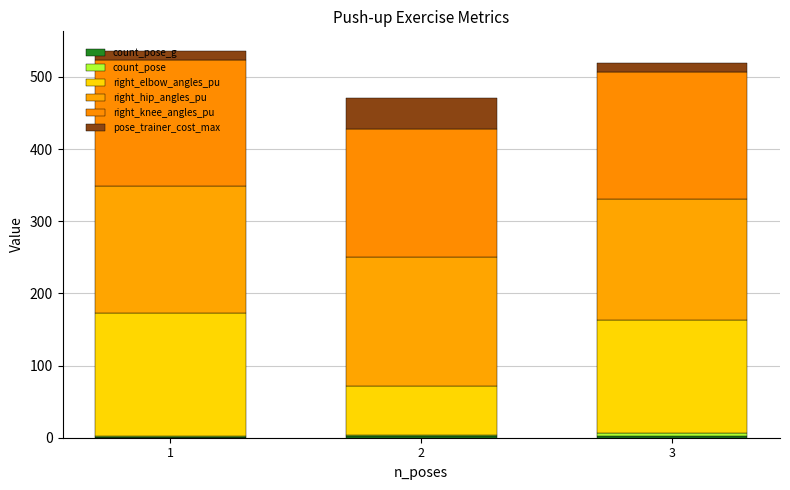

What is the total value across all series at 3?

519.9